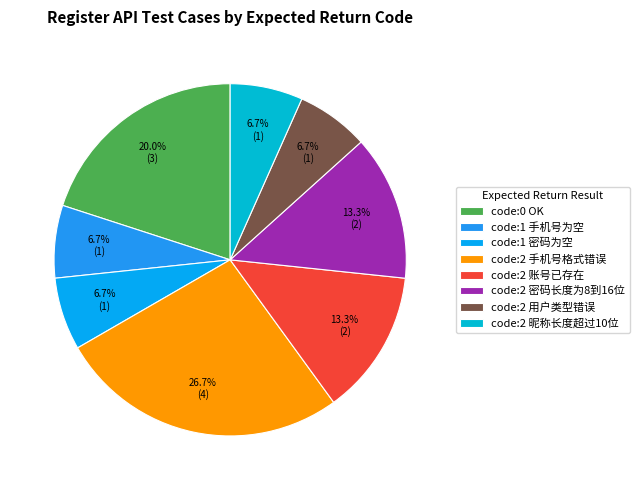

How many segments does this pie chart have?

8